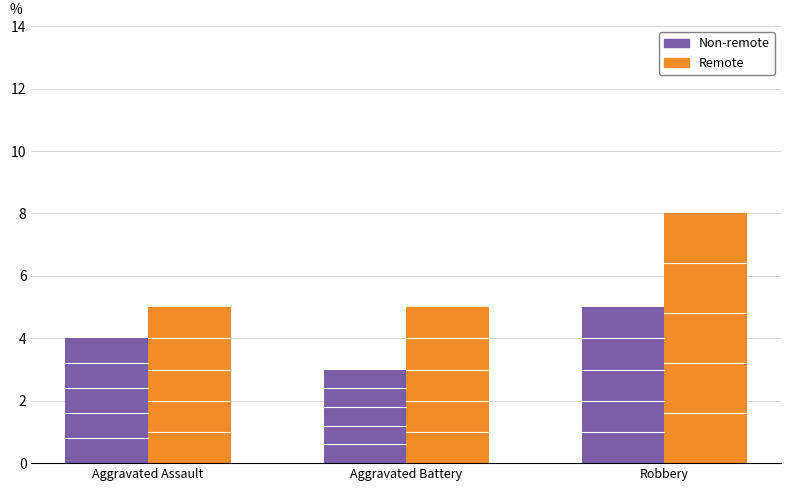

Is it true that Non-remote equals 3 at Aggravated Battery?

True